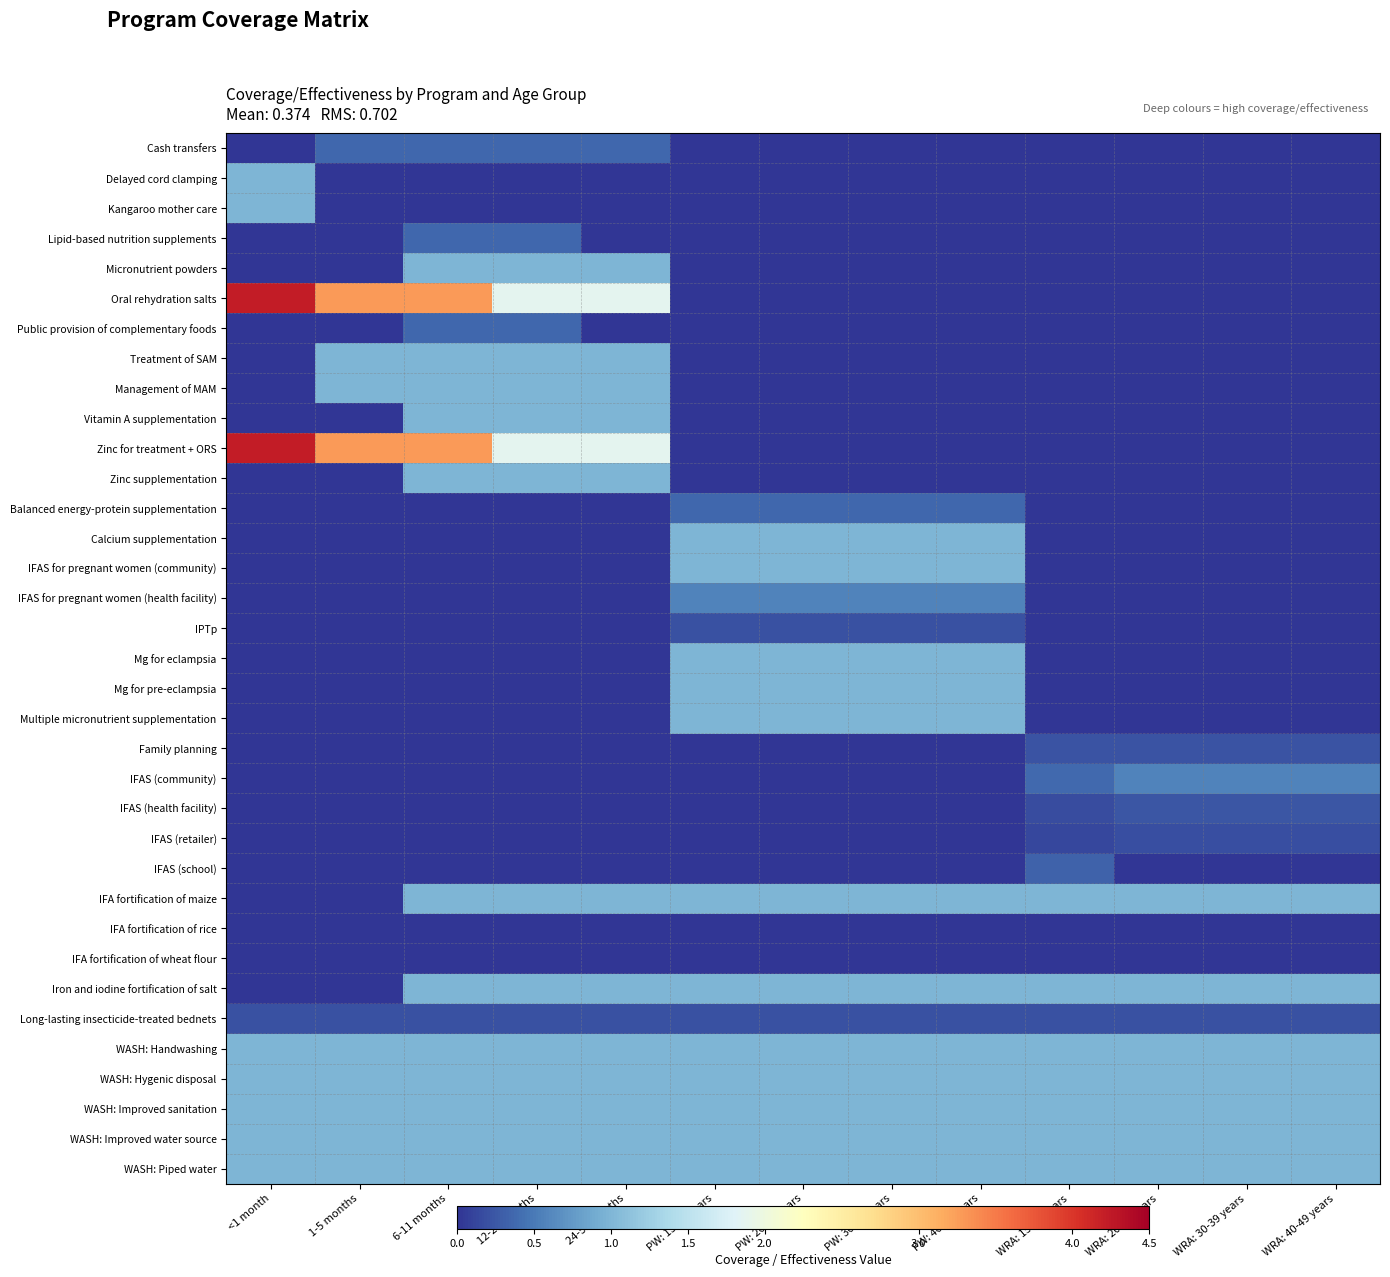

Reading left to right, extract all data points from this chart.

Cash transfers: <1 month=0.0	1-5 months=0.4	6-11 months=0.4	12-23 months=0.4	24-59 months=0.4	PW: 15-19 years=0.0	PW: 20-29 years=0.0	PW: 30-39 years=0.0	PW: 40-49 years=0.0	WRA: 15-19 years=0.0	WRA: 20-29 years=0.0	WRA: 30-39 years=0.0	WRA: 40-49 years=0.0
Delayed cord clamping: <1 month=1.0	1-5 months=0.0	6-11 months=0.0	12-23 months=0.0	24-59 months=0.0	PW: 15-19 years=0.0	PW: 20-29 years=0.0	PW: 30-39 years=0.0	PW: 40-49 years=0.0	WRA: 15-19 years=0.0	WRA: 20-29 years=0.0	WRA: 30-39 years=0.0	WRA: 40-49 years=0.0
Kangaroo mother care: <1 month=1.0	1-5 months=0.0	6-11 months=0.0	12-23 months=0.0	24-59 months=0.0	PW: 15-19 years=0.0	PW: 20-29 years=0.0	PW: 30-39 years=0.0	PW: 40-49 years=0.0	WRA: 15-19 years=0.0	WRA: 20-29 years=0.0	WRA: 30-39 years=0.0	WRA: 40-49 years=0.0
Lipid-based nutrition supplements: <1 month=0.0	1-5 months=0.0	6-11 months=0.4	12-23 months=0.4	24-59 months=0.0	PW: 15-19 years=0.0	PW: 20-29 years=0.0	PW: 30-39 years=0.0	PW: 40-49 years=0.0	WRA: 15-19 years=0.0	WRA: 20-29 years=0.0	WRA: 30-39 years=0.0	WRA: 40-49 years=0.0
Micronutrient powders: <1 month=0.0	1-5 months=0.0	6-11 months=1.0	12-23 months=1.0	24-59 months=1.0	PW: 15-19 years=0.0	PW: 20-29 years=0.0	PW: 30-39 years=0.0	PW: 40-49 years=0.0	WRA: 15-19 years=0.0	WRA: 20-29 years=0.0	WRA: 30-39 years=0.0	WRA: 40-49 years=0.0
Oral rehydration salts: <1 month=4.2	1-5 months=3.3	6-11 months=3.3	12-23 months=1.9	24-59 months=1.9	PW: 15-19 years=0.0	PW: 20-29 years=0.0	PW: 30-39 years=0.0	PW: 40-49 years=0.0	WRA: 15-19 years=0.0	WRA: 20-29 years=0.0	WRA: 30-39 years=0.0	WRA: 40-49 years=0.0
Public provision of complementary foods: <1 month=0.0	1-5 months=0.0	6-11 months=0.4	12-23 months=0.4	24-59 months=0.0	PW: 15-19 years=0.0	PW: 20-29 years=0.0	PW: 30-39 years=0.0	PW: 40-49 years=0.0	WRA: 15-19 years=0.0	WRA: 20-29 years=0.0	WRA: 30-39 years=0.0	WRA: 40-49 years=0.0
Treatment of SAM: <1 month=0.0	1-5 months=1.0	6-11 months=1.0	12-23 months=1.0	24-59 months=1.0	PW: 15-19 years=0.0	PW: 20-29 years=0.0	PW: 30-39 years=0.0	PW: 40-49 years=0.0	WRA: 15-19 years=0.0	WRA: 20-29 years=0.0	WRA: 30-39 years=0.0	WRA: 40-49 years=0.0
Management of MAM: <1 month=0.0	1-5 months=1.0	6-11 months=1.0	12-23 months=1.0	24-59 months=1.0	PW: 15-19 years=0.0	PW: 20-29 years=0.0	PW: 30-39 years=0.0	PW: 40-49 years=0.0	WRA: 15-19 years=0.0	WRA: 20-29 years=0.0	WRA: 30-39 years=0.0	WRA: 40-49 years=0.0
Vitamin A supplementation: <1 month=0.0	1-5 months=0.0	6-11 months=1.0	12-23 months=1.0	24-59 months=1.0	PW: 15-19 years=0.0	PW: 20-29 years=0.0	PW: 30-39 years=0.0	PW: 40-49 years=0.0	WRA: 15-19 years=0.0	WRA: 20-29 years=0.0	WRA: 30-39 years=0.0	WRA: 40-49 years=0.0
Zinc for treatment + ORS: <1 month=4.2	1-5 months=3.3	6-11 months=3.3	12-23 months=1.9	24-59 months=1.9	PW: 15-19 years=0.0	PW: 20-29 years=0.0	PW: 30-39 years=0.0	PW: 40-49 years=0.0	WRA: 15-19 years=0.0	WRA: 20-29 years=0.0	WRA: 30-39 years=0.0	WRA: 40-49 years=0.0
Zinc supplementation: <1 month=0.0	1-5 months=0.0	6-11 months=1.0	12-23 months=1.0	24-59 months=1.0	PW: 15-19 years=0.0	PW: 20-29 years=0.0	PW: 30-39 years=0.0	PW: 40-49 years=0.0	WRA: 15-19 years=0.0	WRA: 20-29 years=0.0	WRA: 30-39 years=0.0	WRA: 40-49 years=0.0
Balanced energy-protein supplementation: <1 month=0.0	1-5 months=0.0	6-11 months=0.0	12-23 months=0.0	24-59 months=0.0	PW: 15-19 years=0.4	PW: 20-29 years=0.4	PW: 30-39 years=0.4	PW: 40-49 years=0.4	WRA: 15-19 years=0.0	WRA: 20-29 years=0.0	WRA: 30-39 years=0.0	WRA: 40-49 years=0.0
Calcium supplementation: <1 month=0.0	1-5 months=0.0	6-11 months=0.0	12-23 months=0.0	24-59 months=0.0	PW: 15-19 years=1.0	PW: 20-29 years=1.0	PW: 30-39 years=1.0	PW: 40-49 years=1.0	WRA: 15-19 years=0.0	WRA: 20-29 years=0.0	WRA: 30-39 years=0.0	WRA: 40-49 years=0.0
IFAS for pregnant women (community): <1 month=0.0	1-5 months=0.0	6-11 months=0.0	12-23 months=0.0	24-59 months=0.0	PW: 15-19 years=1.0	PW: 20-29 years=1.0	PW: 30-39 years=1.0	PW: 40-49 years=1.0	WRA: 15-19 years=0.0	WRA: 20-29 years=0.0	WRA: 30-39 years=0.0	WRA: 40-49 years=0.0
IFAS for pregnant women (health facility): <1 month=0.0	1-5 months=0.0	6-11 months=0.0	12-23 months=0.0	24-59 months=0.0	PW: 15-19 years=0.6	PW: 20-29 years=0.6	PW: 30-39 years=0.6	PW: 40-49 years=0.6	WRA: 15-19 years=0.0	WRA: 20-29 years=0.0	WRA: 30-39 years=0.0	WRA: 40-49 years=0.0
IPTp: <1 month=0.0	1-5 months=0.0	6-11 months=0.0	12-23 months=0.0	24-59 months=0.0	PW: 15-19 years=0.2	PW: 20-29 years=0.2	PW: 30-39 years=0.2	PW: 40-49 years=0.2	WRA: 15-19 years=0.0	WRA: 20-29 years=0.0	WRA: 30-39 years=0.0	WRA: 40-49 years=0.0
Mg for eclampsia: <1 month=0.0	1-5 months=0.0	6-11 months=0.0	12-23 months=0.0	24-59 months=0.0	PW: 15-19 years=1.0	PW: 20-29 years=1.0	PW: 30-39 years=1.0	PW: 40-49 years=1.0	WRA: 15-19 years=0.0	WRA: 20-29 years=0.0	WRA: 30-39 years=0.0	WRA: 40-49 years=0.0
Mg for pre-eclampsia: <1 month=0.0	1-5 months=0.0	6-11 months=0.0	12-23 months=0.0	24-59 months=0.0	PW: 15-19 years=1.0	PW: 20-29 years=1.0	PW: 30-39 years=1.0	PW: 40-49 years=1.0	WRA: 15-19 years=0.0	WRA: 20-29 years=0.0	WRA: 30-39 years=0.0	WRA: 40-49 years=0.0
Multiple micronutrient supplementation: <1 month=0.0	1-5 months=0.0	6-11 months=0.0	12-23 months=0.0	24-59 months=0.0	PW: 15-19 years=1.0	PW: 20-29 years=1.0	PW: 30-39 years=1.0	PW: 40-49 years=1.0	WRA: 15-19 years=0.0	WRA: 20-29 years=0.0	WRA: 30-39 years=0.0	WRA: 40-49 years=0.0
Family planning: <1 month=0.0	1-5 months=0.0	6-11 months=0.0	12-23 months=0.0	24-59 months=0.0	PW: 15-19 years=0.0	PW: 20-29 years=0.0	PW: 30-39 years=0.0	PW: 40-49 years=0.0	WRA: 15-19 years=0.2	WRA: 20-29 years=0.2	WRA: 30-39 years=0.2	WRA: 40-49 years=0.2
IFAS (community): <1 month=0.0	1-5 months=0.0	6-11 months=0.0	12-23 months=0.0	24-59 months=0.0	PW: 15-19 years=0.0	PW: 20-29 years=0.0	PW: 30-39 years=0.0	PW: 40-49 years=0.0	WRA: 15-19 years=0.4	WRA: 20-29 years=0.6	WRA: 30-39 years=0.6	WRA: 40-49 years=0.6
IFAS (health facility): <1 month=0.0	1-5 months=0.0	6-11 months=0.0	12-23 months=0.0	24-59 months=0.0	PW: 15-19 years=0.0	PW: 20-29 years=0.0	PW: 30-39 years=0.0	PW: 40-49 years=0.0	WRA: 15-19 years=0.2	WRA: 20-29 years=0.2	WRA: 30-39 years=0.2	WRA: 40-49 years=0.2
IFAS (retailer): <1 month=0.0	1-5 months=0.0	6-11 months=0.0	12-23 months=0.0	24-59 months=0.0	PW: 15-19 years=0.0	PW: 20-29 years=0.0	PW: 30-39 years=0.0	PW: 40-49 years=0.0	WRA: 15-19 years=0.1	WRA: 20-29 years=0.2	WRA: 30-39 years=0.2	WRA: 40-49 years=0.2
IFAS (school): <1 month=0.0	1-5 months=0.0	6-11 months=0.0	12-23 months=0.0	24-59 months=0.0	PW: 15-19 years=0.0	PW: 20-29 years=0.0	PW: 30-39 years=0.0	PW: 40-49 years=0.0	WRA: 15-19 years=0.3	WRA: 20-29 years=0.0	WRA: 30-39 years=0.0	WRA: 40-49 years=0.0
IFA fortification of maize: <1 month=0.0	1-5 months=0.0	6-11 months=1.0	12-23 months=1.0	24-59 months=1.0	PW: 15-19 years=1.0	PW: 20-29 years=1.0	PW: 30-39 years=1.0	PW: 40-49 years=1.0	WRA: 15-19 years=1.0	WRA: 20-29 years=1.0	WRA: 30-39 years=1.0	WRA: 40-49 years=1.0
IFA fortification of rice: <1 month=0.0	1-5 months=0.0	6-11 months=0.0	12-23 months=0.0	24-59 months=0.0	PW: 15-19 years=0.0	PW: 20-29 years=0.0	PW: 30-39 years=0.0	PW: 40-49 years=0.0	WRA: 15-19 years=0.0	WRA: 20-29 years=0.0	WRA: 30-39 years=0.0	WRA: 40-49 years=0.0
IFA fortification of wheat flour: <1 month=0.0	1-5 months=0.0	6-11 months=0.0	12-23 months=0.0	24-59 months=0.0	PW: 15-19 years=0.0	PW: 20-29 years=0.0	PW: 30-39 years=0.0	PW: 40-49 years=0.0	WRA: 15-19 years=0.0	WRA: 20-29 years=0.0	WRA: 30-39 years=0.0	WRA: 40-49 years=0.0
Iron and iodine fortification of salt: <1 month=0.0	1-5 months=0.0	6-11 months=1.0	12-23 months=1.0	24-59 months=1.0	PW: 15-19 years=1.0	PW: 20-29 years=1.0	PW: 30-39 years=1.0	PW: 40-49 years=1.0	WRA: 15-19 years=1.0	WRA: 20-29 years=1.0	WRA: 30-39 years=1.0	WRA: 40-49 years=1.0
Long-lasting insecticide-treated bednets: <1 month=0.2	1-5 months=0.2	6-11 months=0.2	12-23 months=0.2	24-59 months=0.2	PW: 15-19 years=0.2	PW: 20-29 years=0.2	PW: 30-39 years=0.2	PW: 40-49 years=0.2	WRA: 15-19 years=0.2	WRA: 20-29 years=0.2	WRA: 30-39 years=0.2	WRA: 40-49 years=0.2
WASH: Handwashing: <1 month=1.0	1-5 months=1.0	6-11 months=1.0	12-23 months=1.0	24-59 months=1.0	PW: 15-19 years=1.0	PW: 20-29 years=1.0	PW: 30-39 years=1.0	PW: 40-49 years=1.0	WRA: 15-19 years=1.0	WRA: 20-29 years=1.0	WRA: 30-39 years=1.0	WRA: 40-49 years=1.0
WASH: Hygenic disposal: <1 month=1.0	1-5 months=1.0	6-11 months=1.0	12-23 months=1.0	24-59 months=1.0	PW: 15-19 years=1.0	PW: 20-29 years=1.0	PW: 30-39 years=1.0	PW: 40-49 years=1.0	WRA: 15-19 years=1.0	WRA: 20-29 years=1.0	WRA: 30-39 years=1.0	WRA: 40-49 years=1.0
WASH: Improved sanitation: <1 month=1.0	1-5 months=1.0	6-11 months=1.0	12-23 months=1.0	24-59 months=1.0	PW: 15-19 years=1.0	PW: 20-29 years=1.0	PW: 30-39 years=1.0	PW: 40-49 years=1.0	WRA: 15-19 years=1.0	WRA: 20-29 years=1.0	WRA: 30-39 years=1.0	WRA: 40-49 years=1.0
WASH: Improved water source: <1 month=1.0	1-5 months=1.0	6-11 months=1.0	12-23 months=1.0	24-59 months=1.0	PW: 15-19 years=1.0	PW: 20-29 years=1.0	PW: 30-39 years=1.0	PW: 40-49 years=1.0	WRA: 15-19 years=1.0	WRA: 20-29 years=1.0	WRA: 30-39 years=1.0	WRA: 40-49 years=1.0
WASH: Piped water: <1 month=1.0	1-5 months=1.0	6-11 months=1.0	12-23 months=1.0	24-59 months=1.0	PW: 15-19 years=1.0	PW: 20-29 years=1.0	PW: 30-39 years=1.0	PW: 40-49 years=1.0	WRA: 15-19 years=1.0	WRA: 20-29 years=1.0	WRA: 30-39 years=1.0	WRA: 40-49 years=1.0